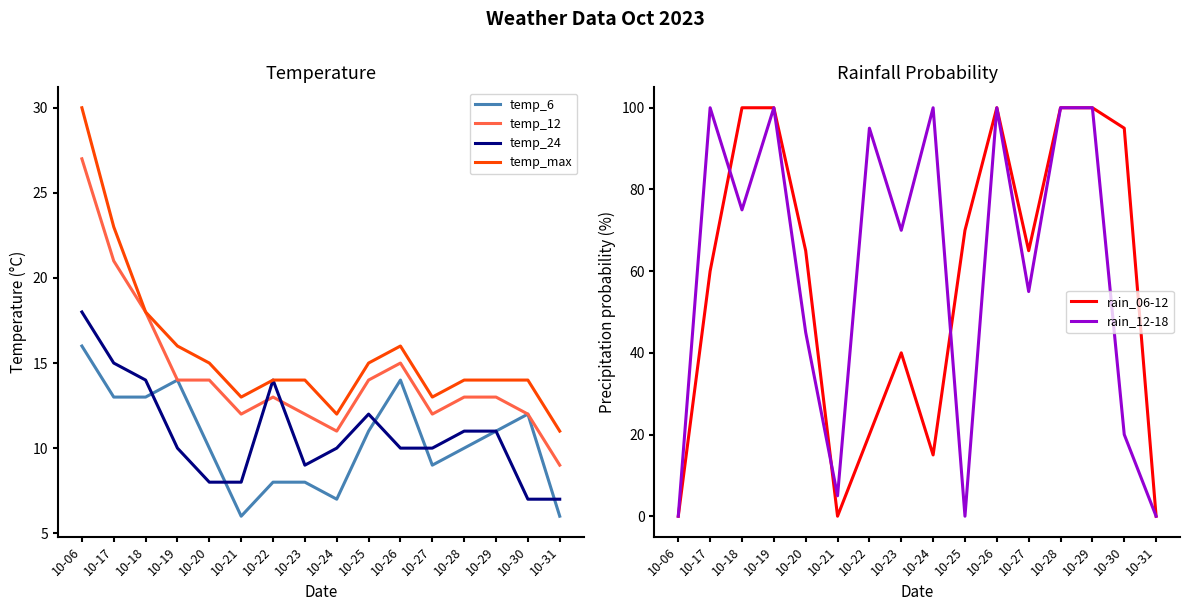

Which series has the largest total across all categories?

rain_12-18